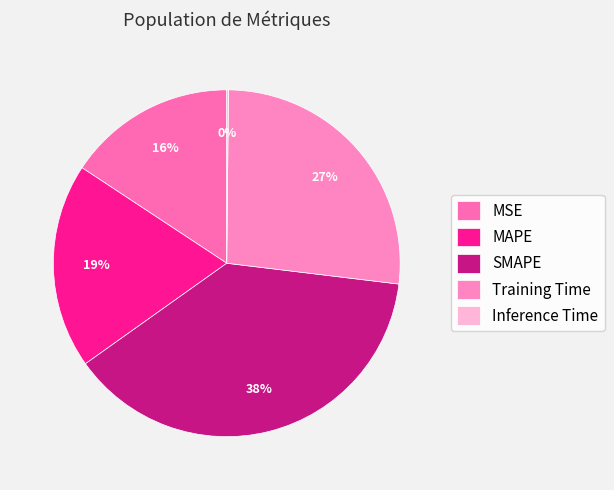

What is the total percentage of MAPE and SMAPE?

57.4%